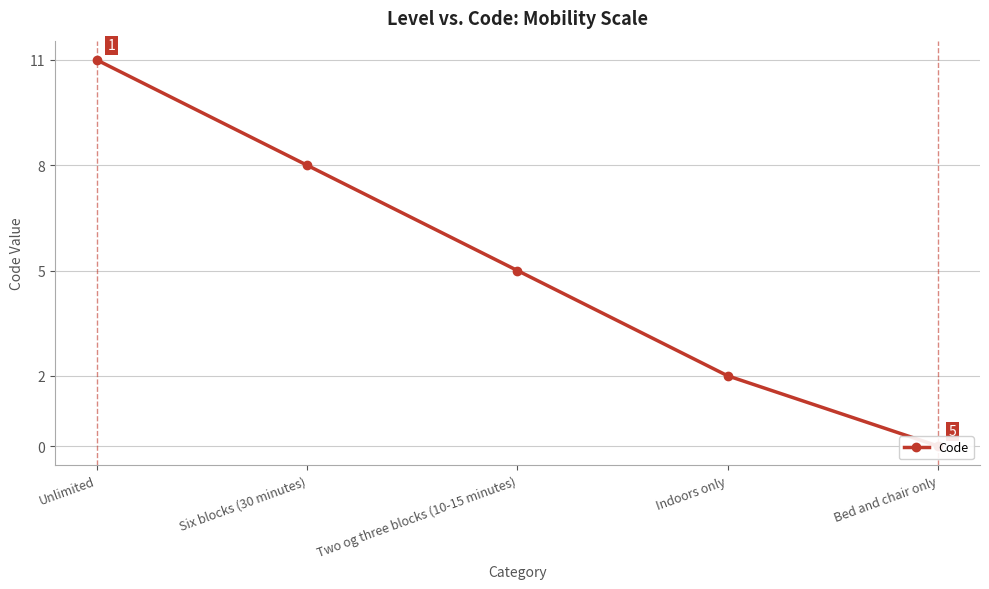

What is the difference between the second highest and second lowest values?

6